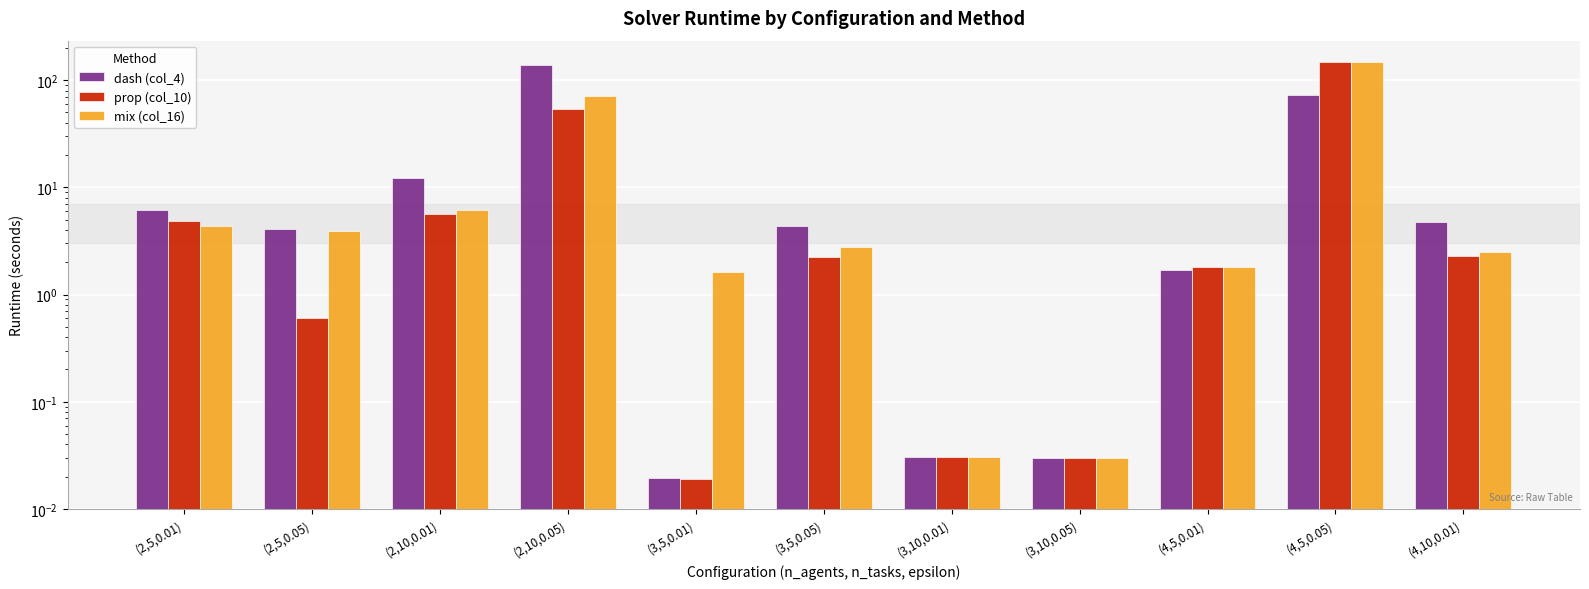

What is the difference between the maximum and minimum values in the dash (col_4) series?

137.4